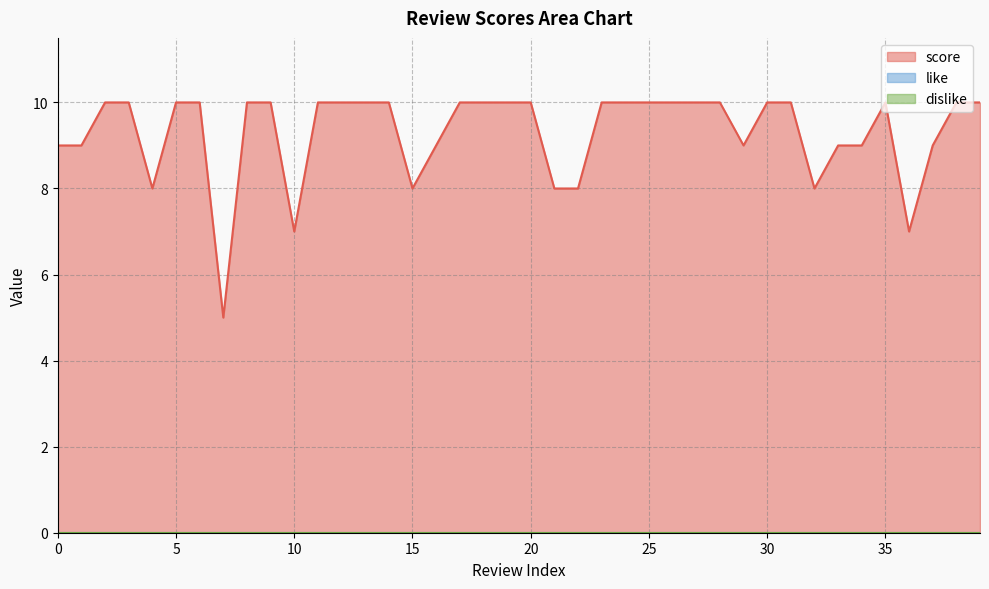

True or false: like and score cross at least once.

False